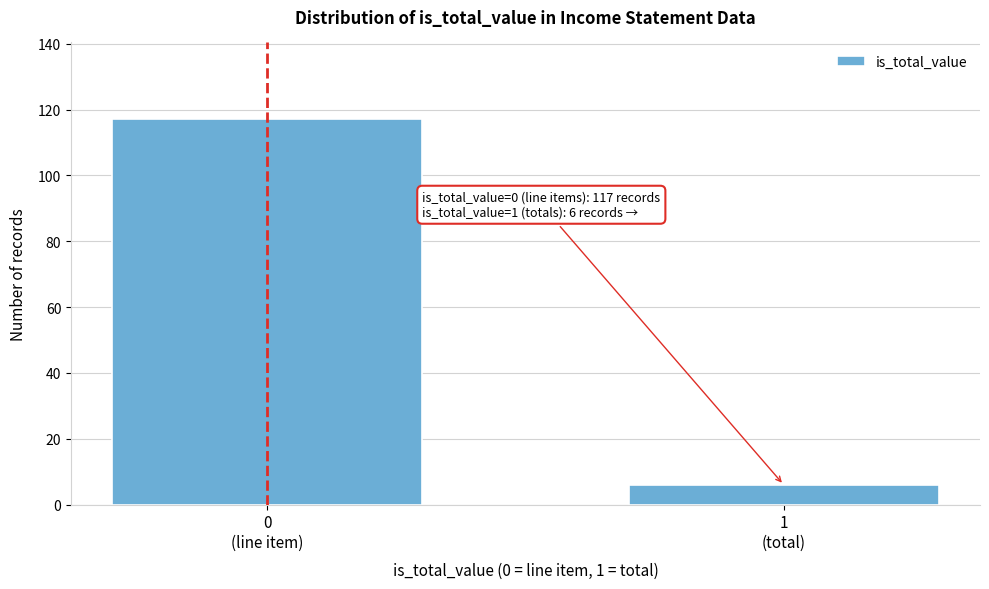

Reading left to right, extract all data points from this chart.

117	6